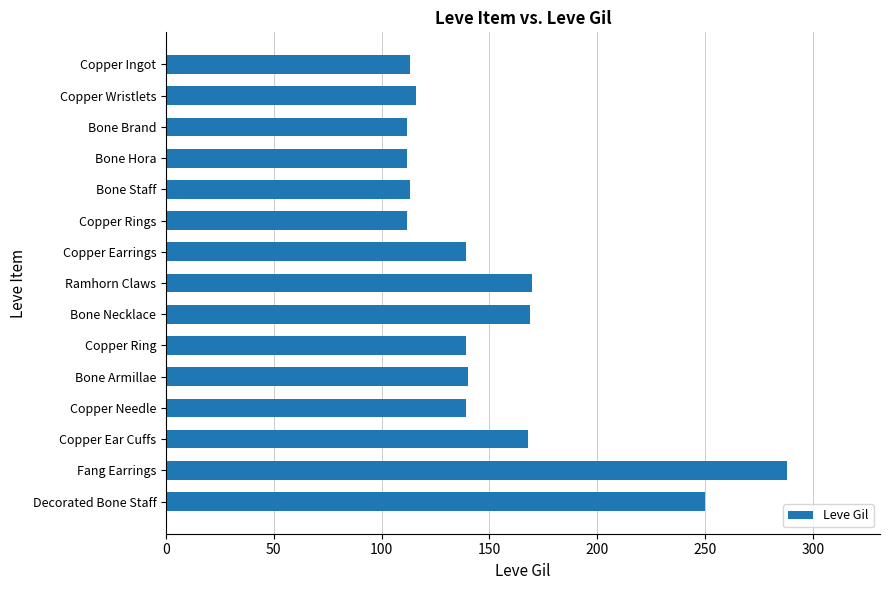

What is the maximum value shown in the chart?

288